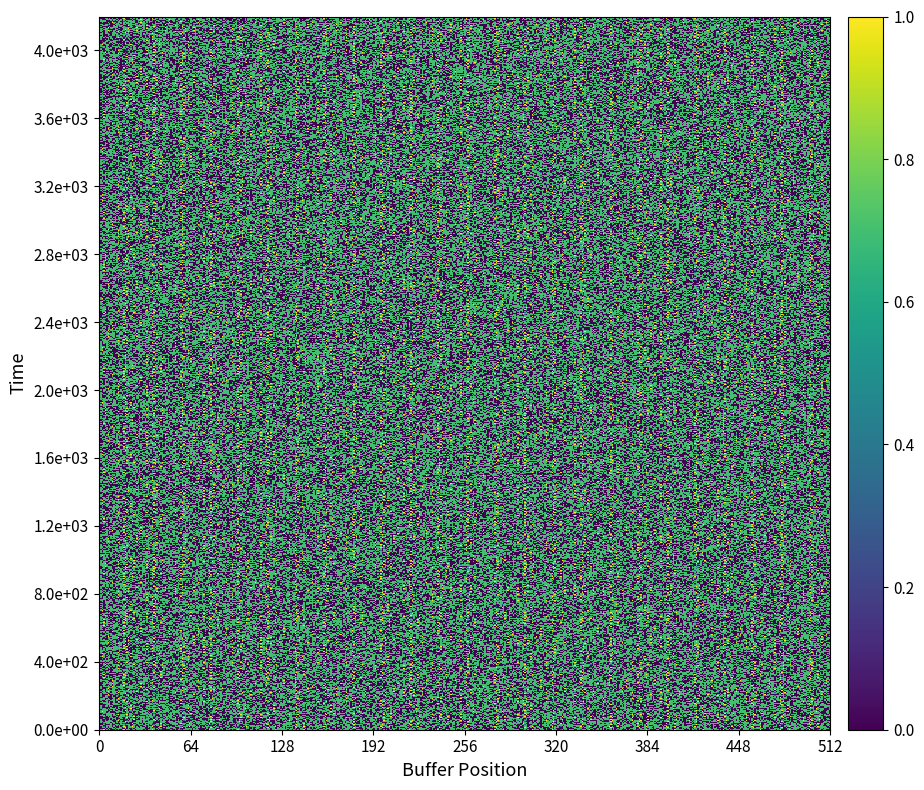

The value of inositol at inositol is 0. True or false?

False